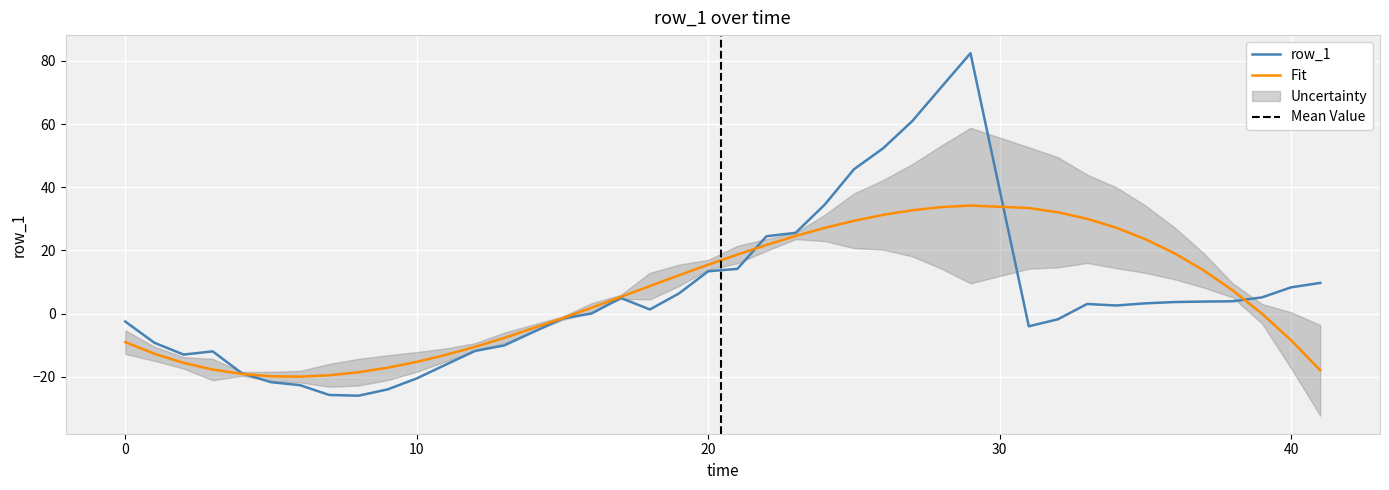

True or false: there are more than 1 points higher than both neighbors.

True